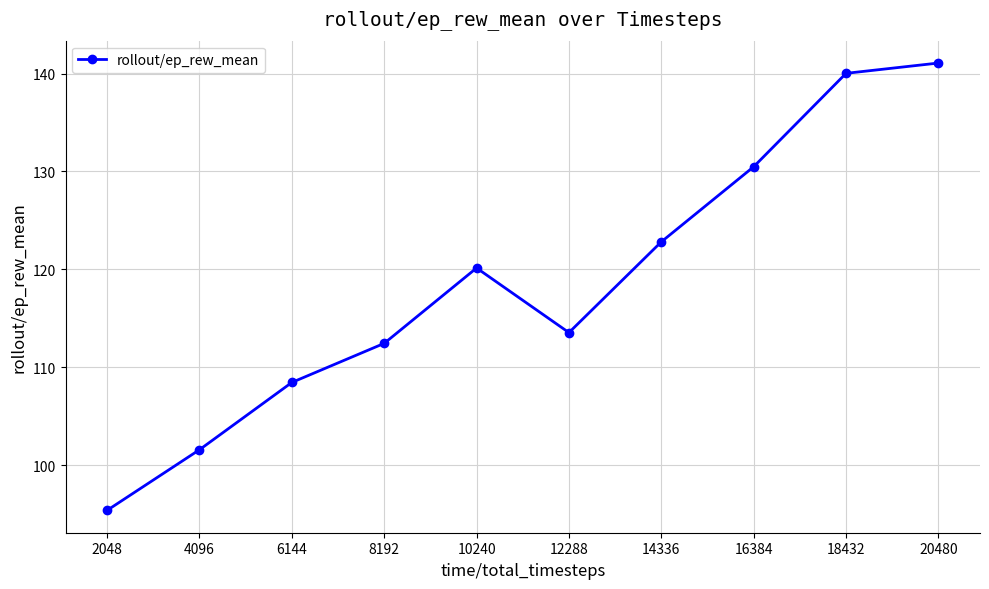

What is the value of the 9th point from the left?

140.0